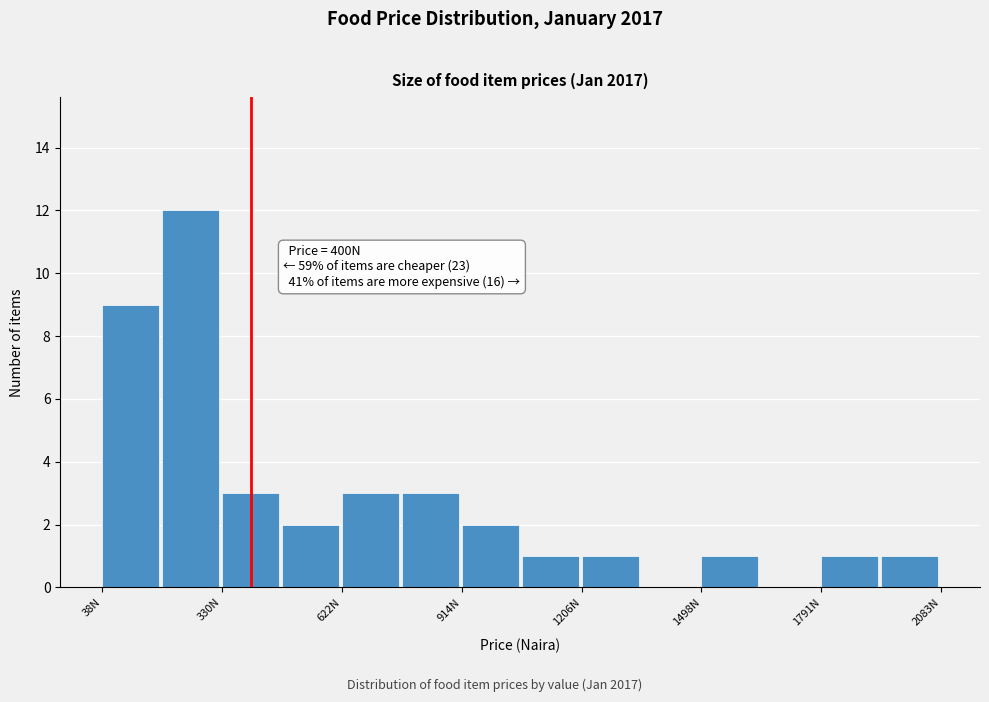

Read against the x-axis, roughly where is the centre of the tallest bar?

250